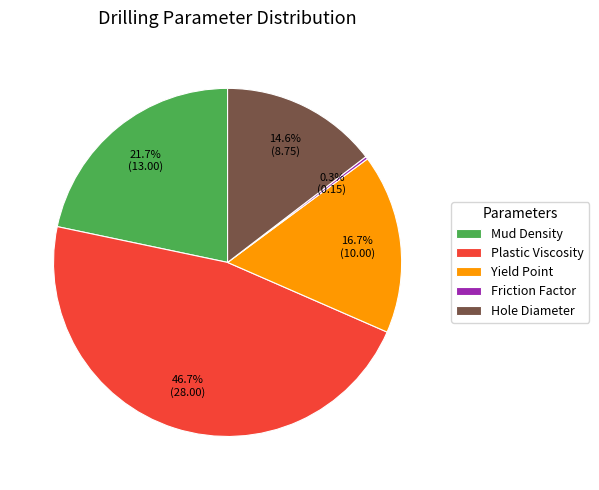

Which slice is the largest?

Plastic Viscosity